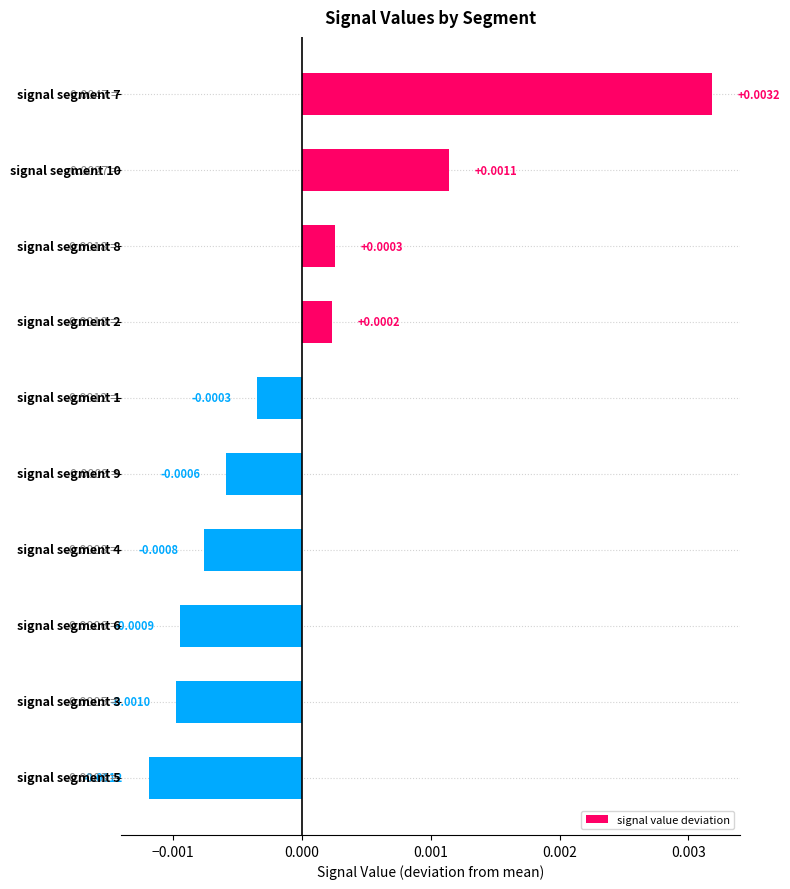

Count the number of categories in the chart.

10